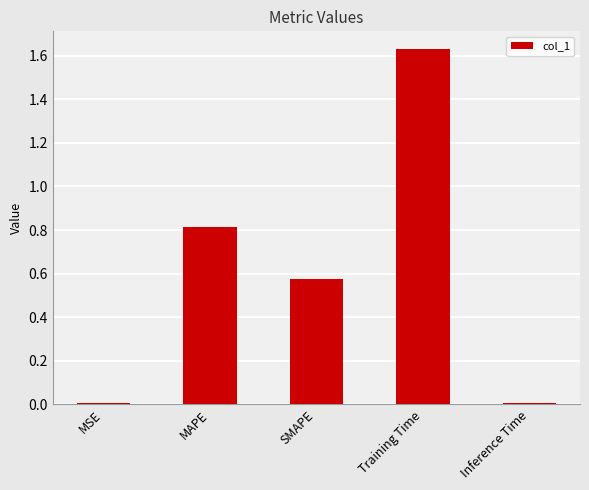

What is the label of the 1st bar from the right?

Inference Time